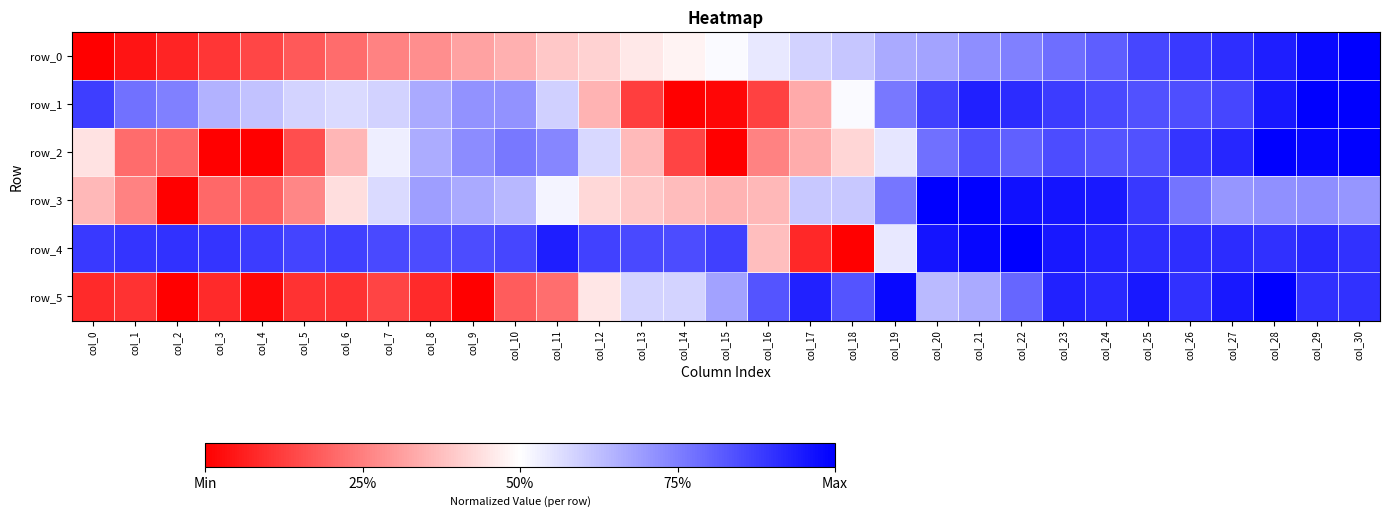

What value does the row_2 series have at col_2?

0.2